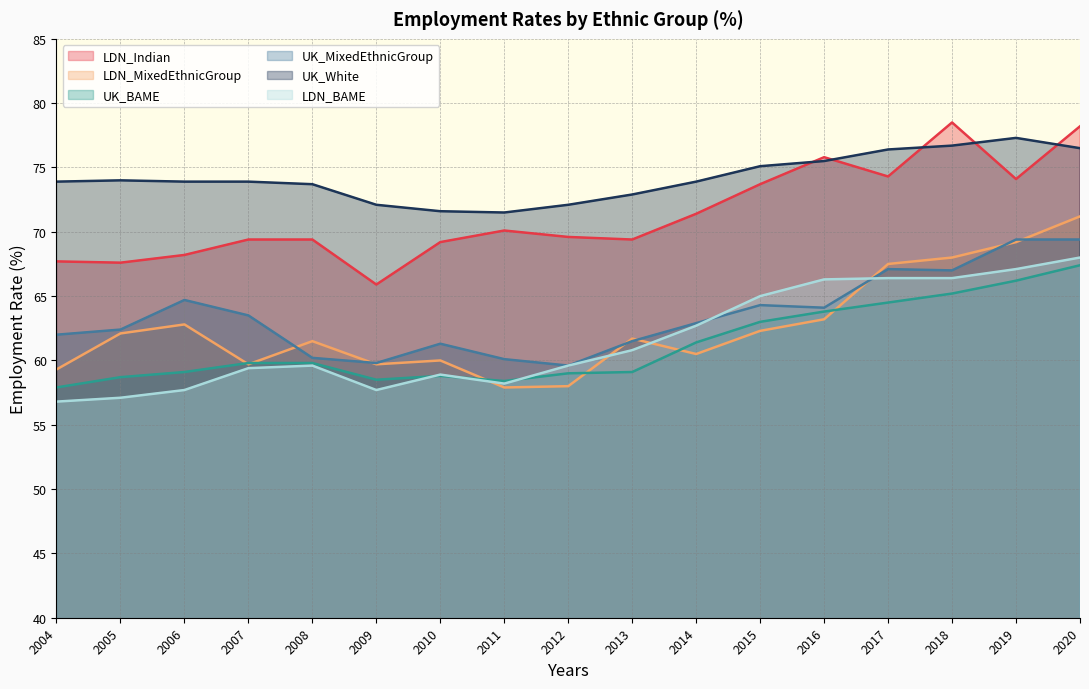

How many values in the LDN_Indian series are below 69?

4